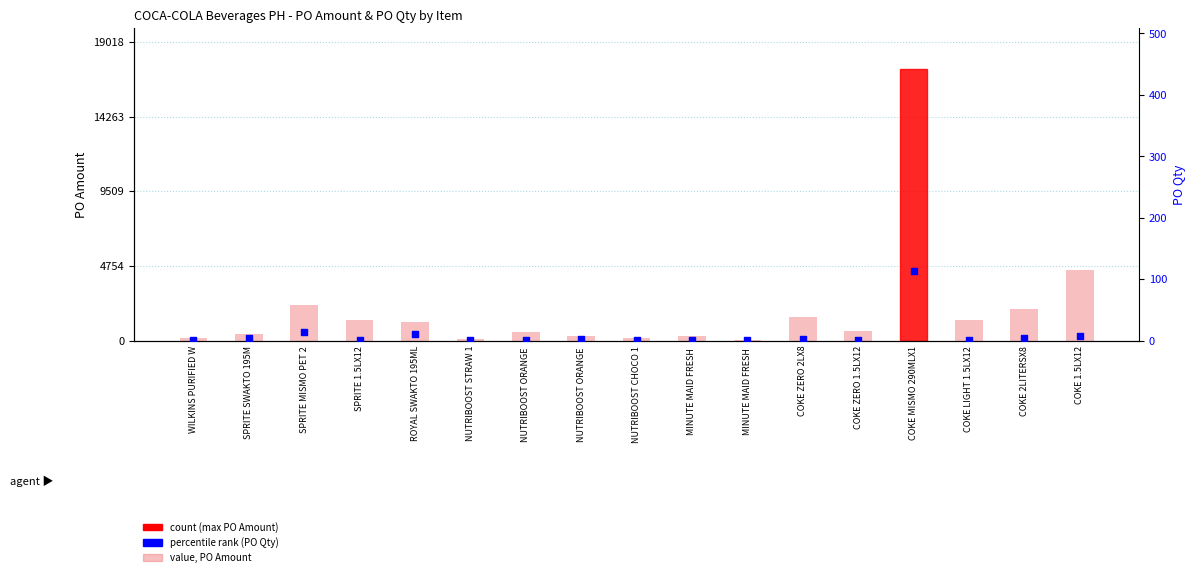

Which series has the largest total across all categories?

value (PO Amount)